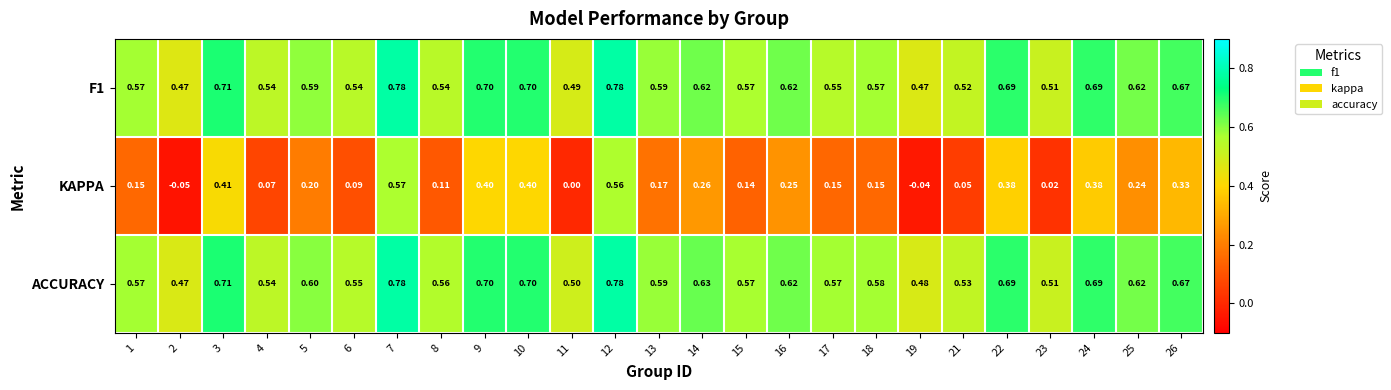

Which series changed the most between 5 and 21?

KAPPA